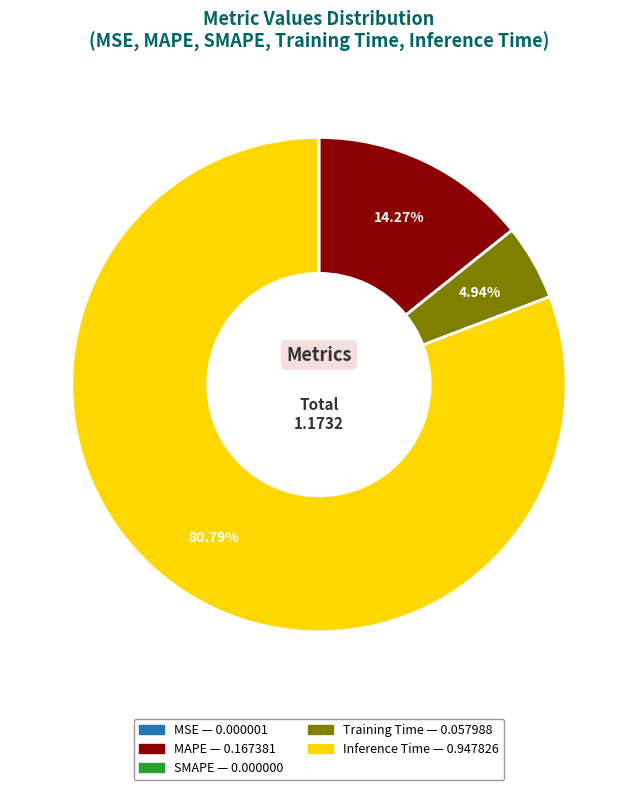

Which slice is the largest?

Inference Time